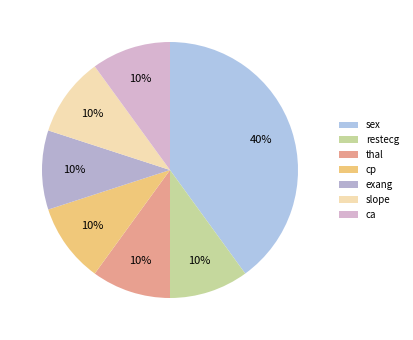

Does ca account for over 50% of the chart?

No